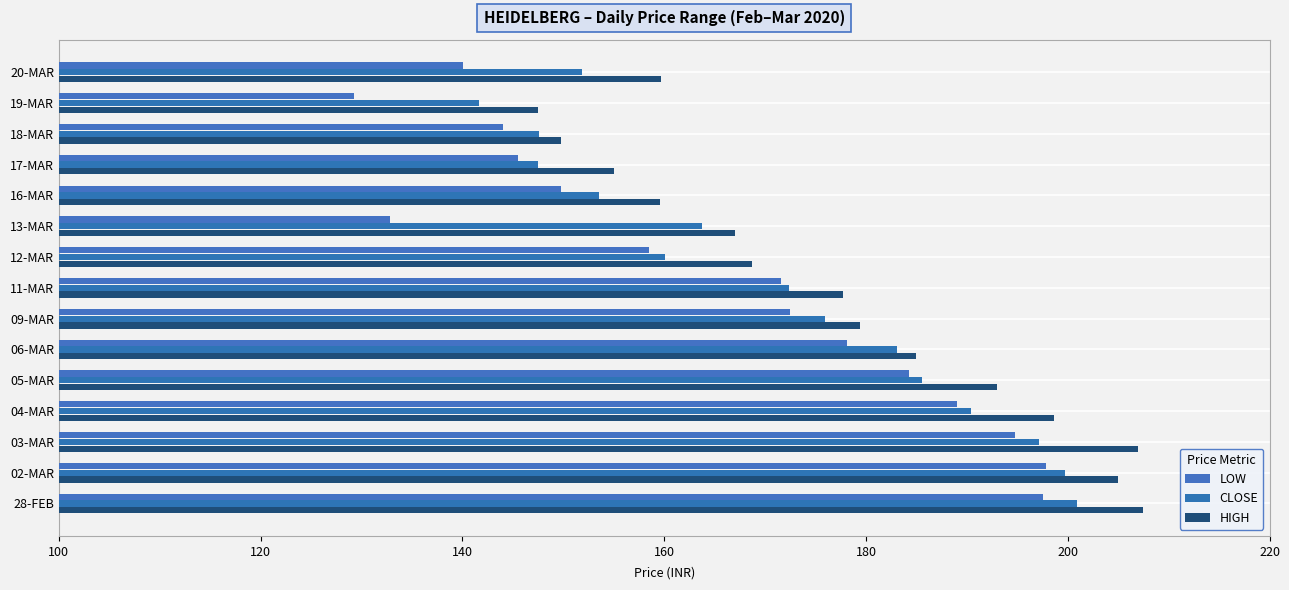

What is the value of the HIGH bar at the 4th from the left?

155.0